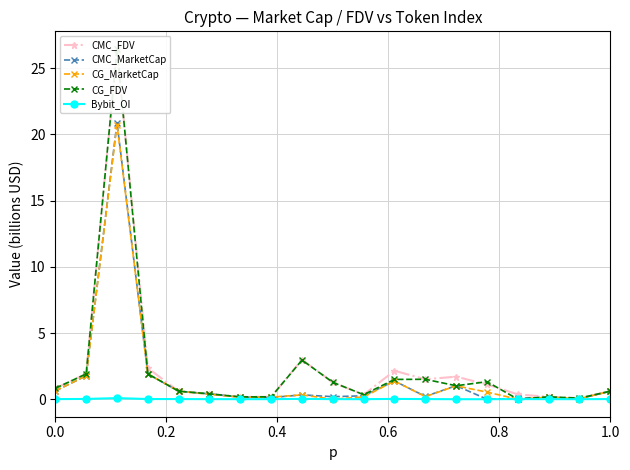

What is the sum of all CMC_FDV values?

45.1